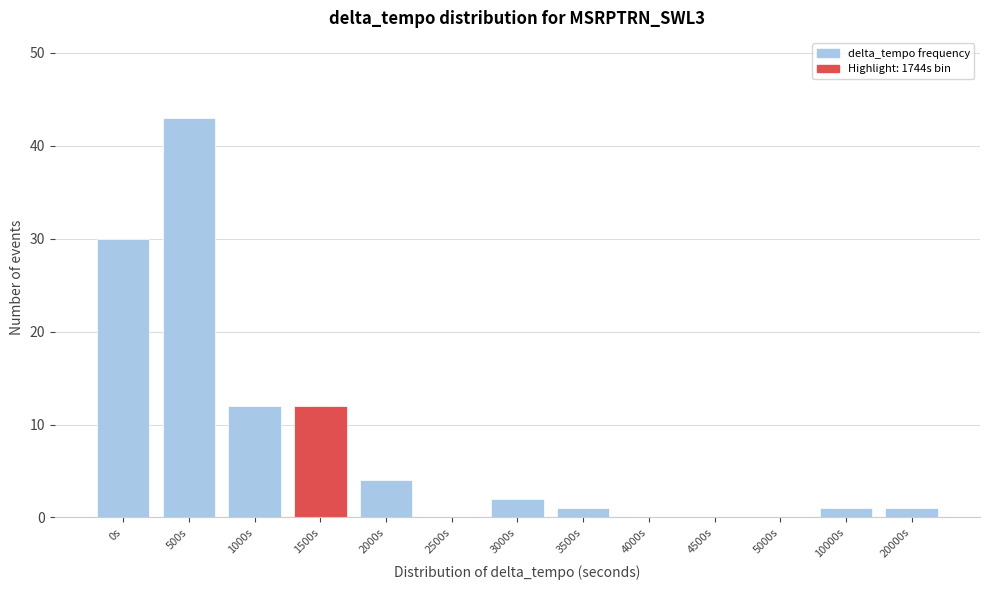

Reading right to left, extract all data points from this chart.

20000s=1	10000s=1	5000s=0	4500s=0	4000s=0	3500s=1	3000s=2	2500s=0	2000s=4	1500s=12	1000s=12	500s=43	0s=30